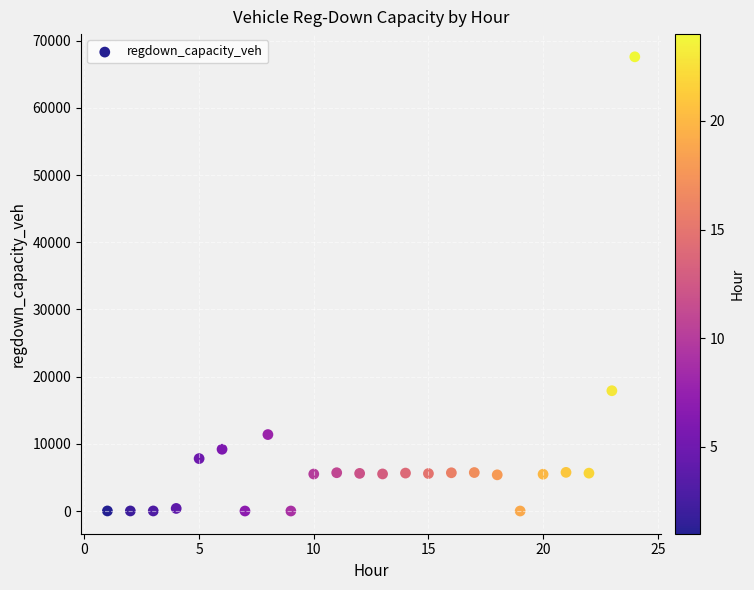

What Y value in the scatter plot is closest to 33800?

17903.8